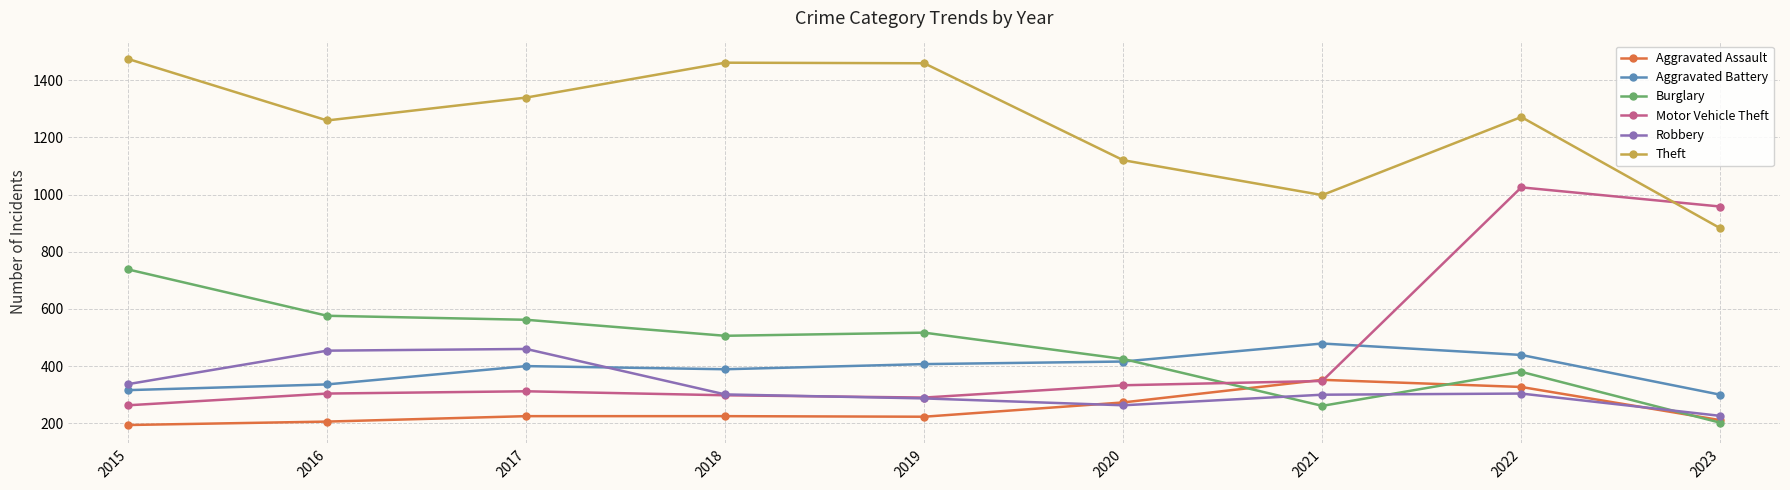

At which category does the chart reach its peak across all series?

2015